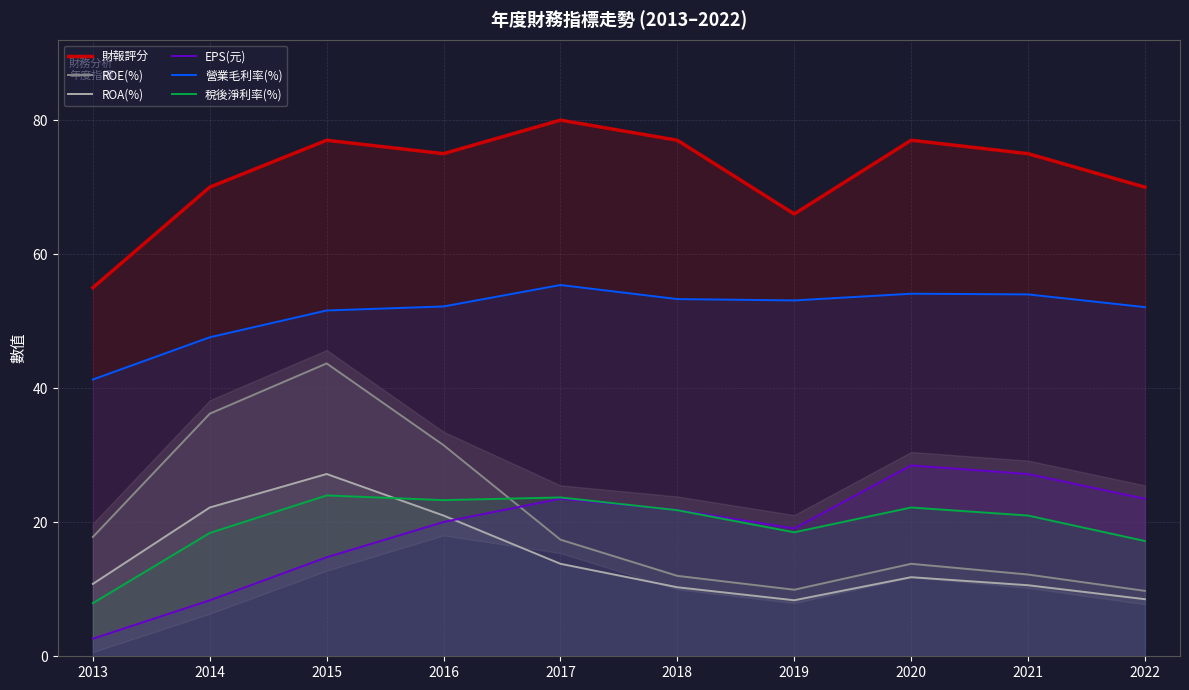

What is the value of the ROE(%) point at the 9th from the left?

12.2